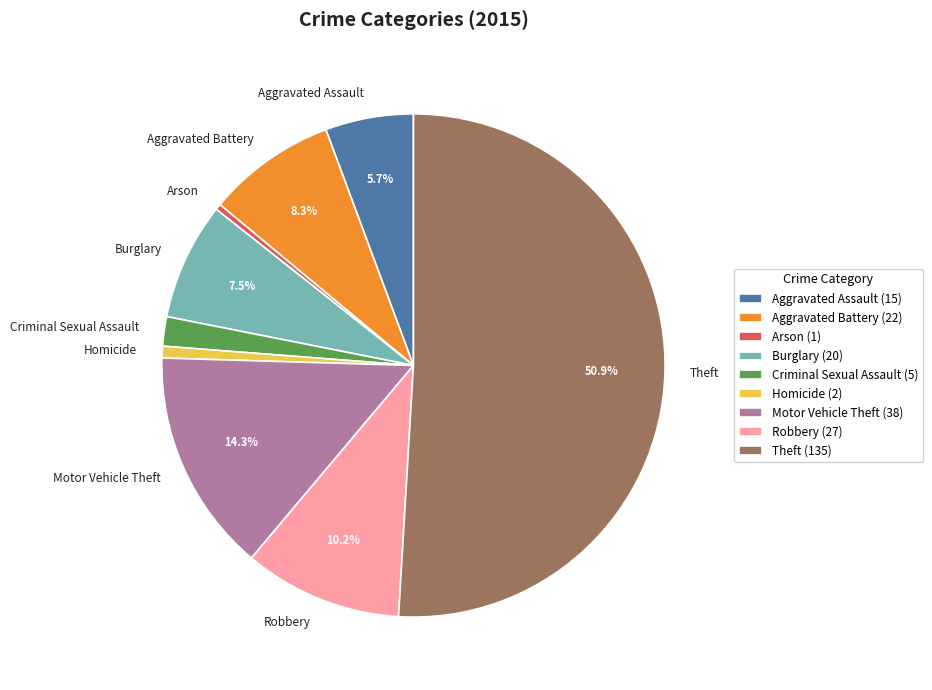

What percentage is the Criminal Sexual Assault slice, to the nearest percent?

2%